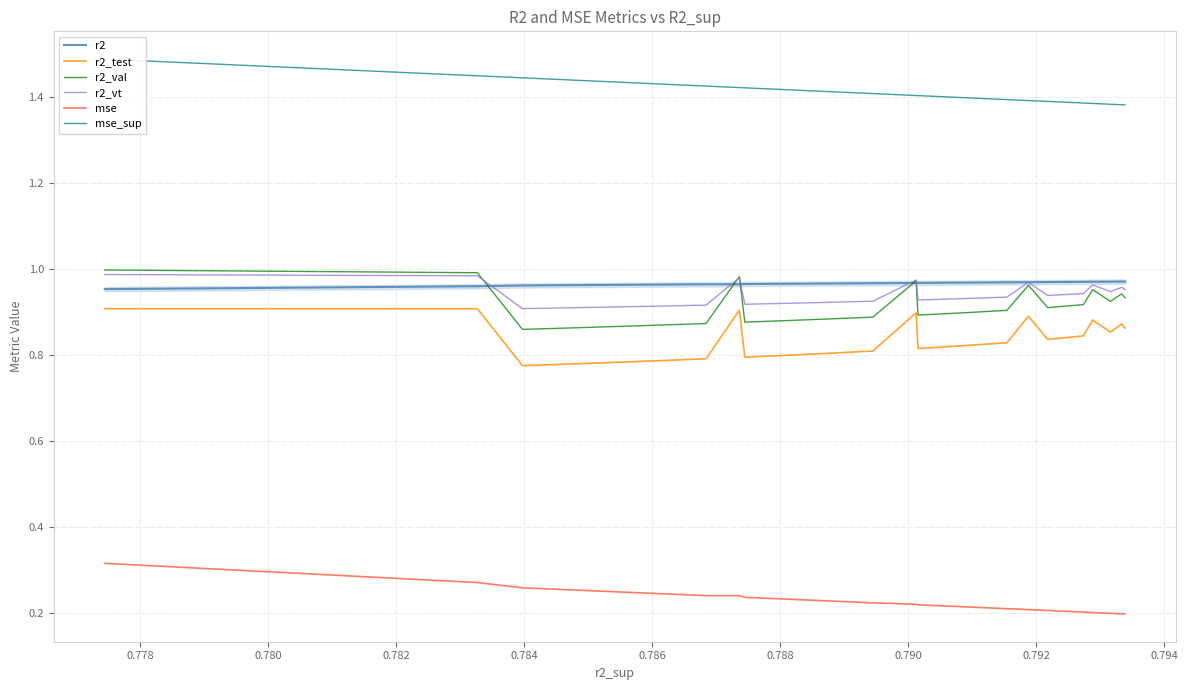

How many mse_sup values are between 1 and 2?

25